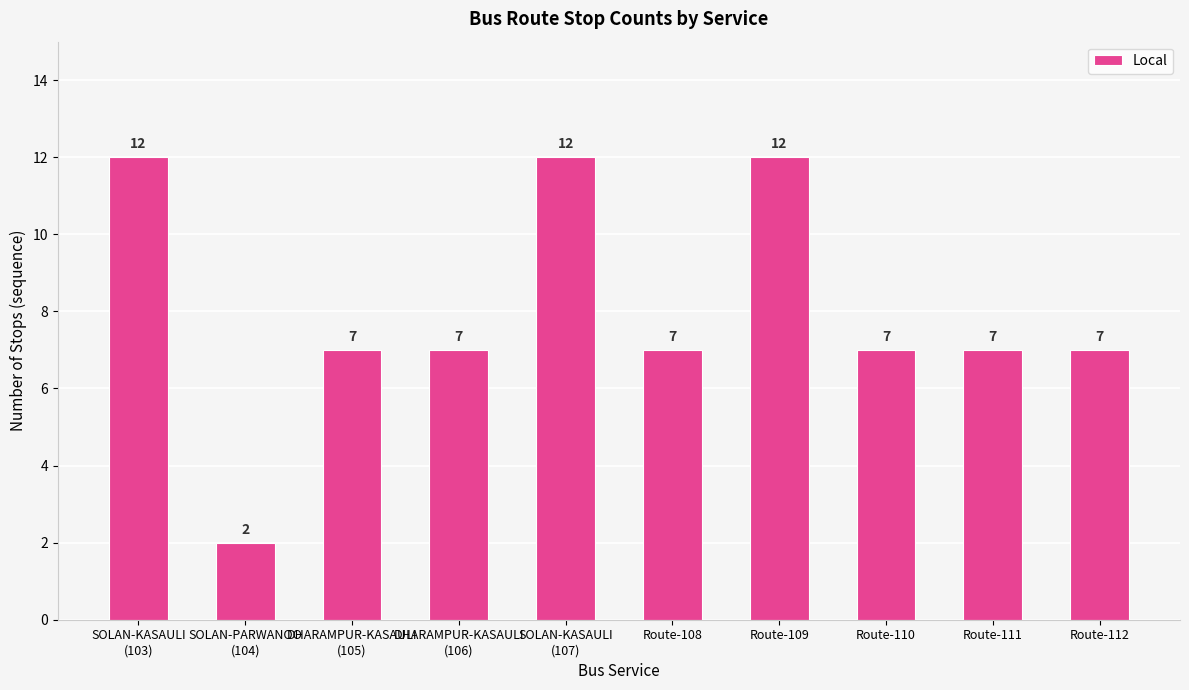

What is the maximum value shown in the chart?

12